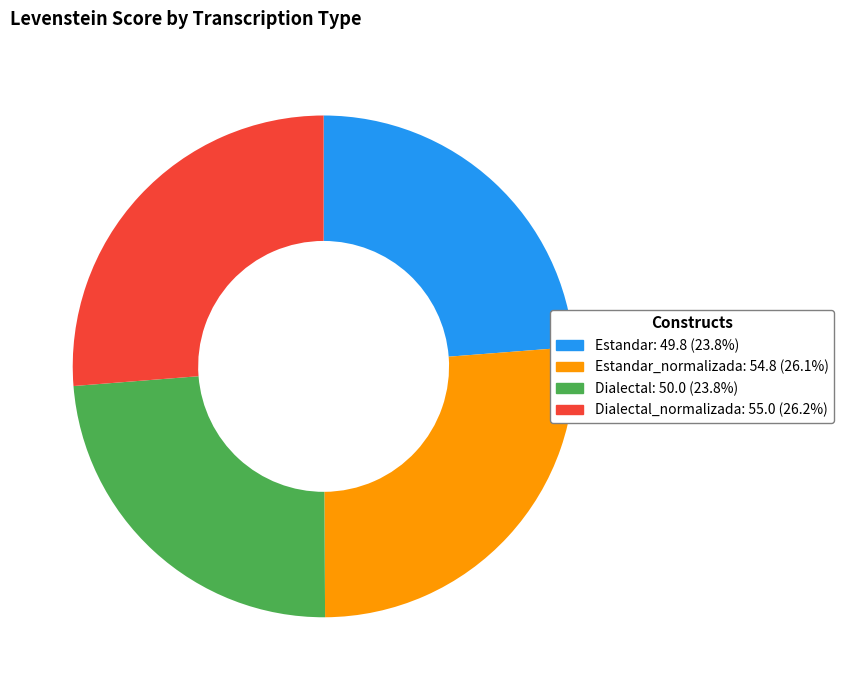

Does any single category account for the majority?

No